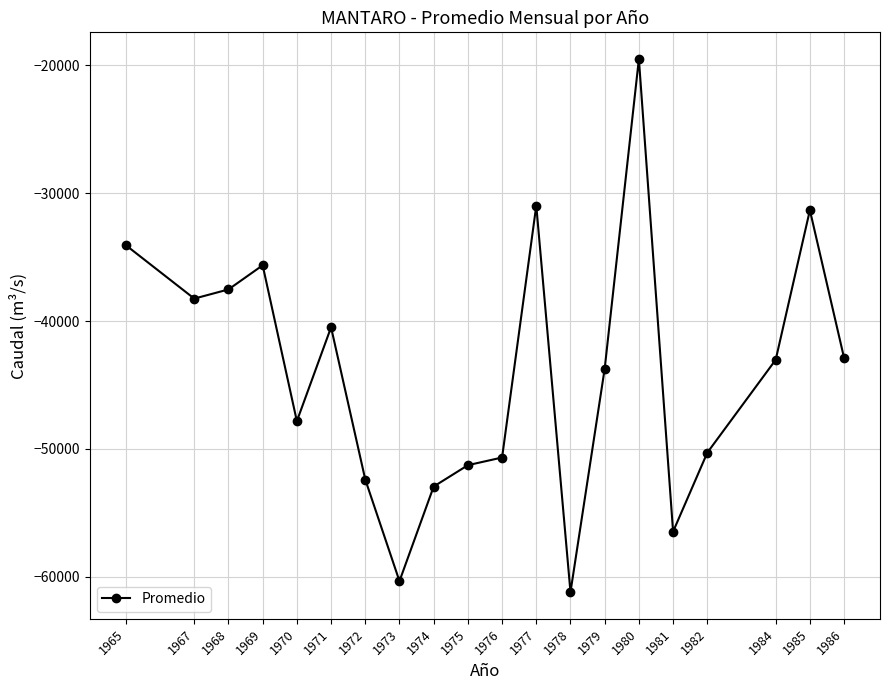

What is the change in value from 1972 to 1975?

+1122.0